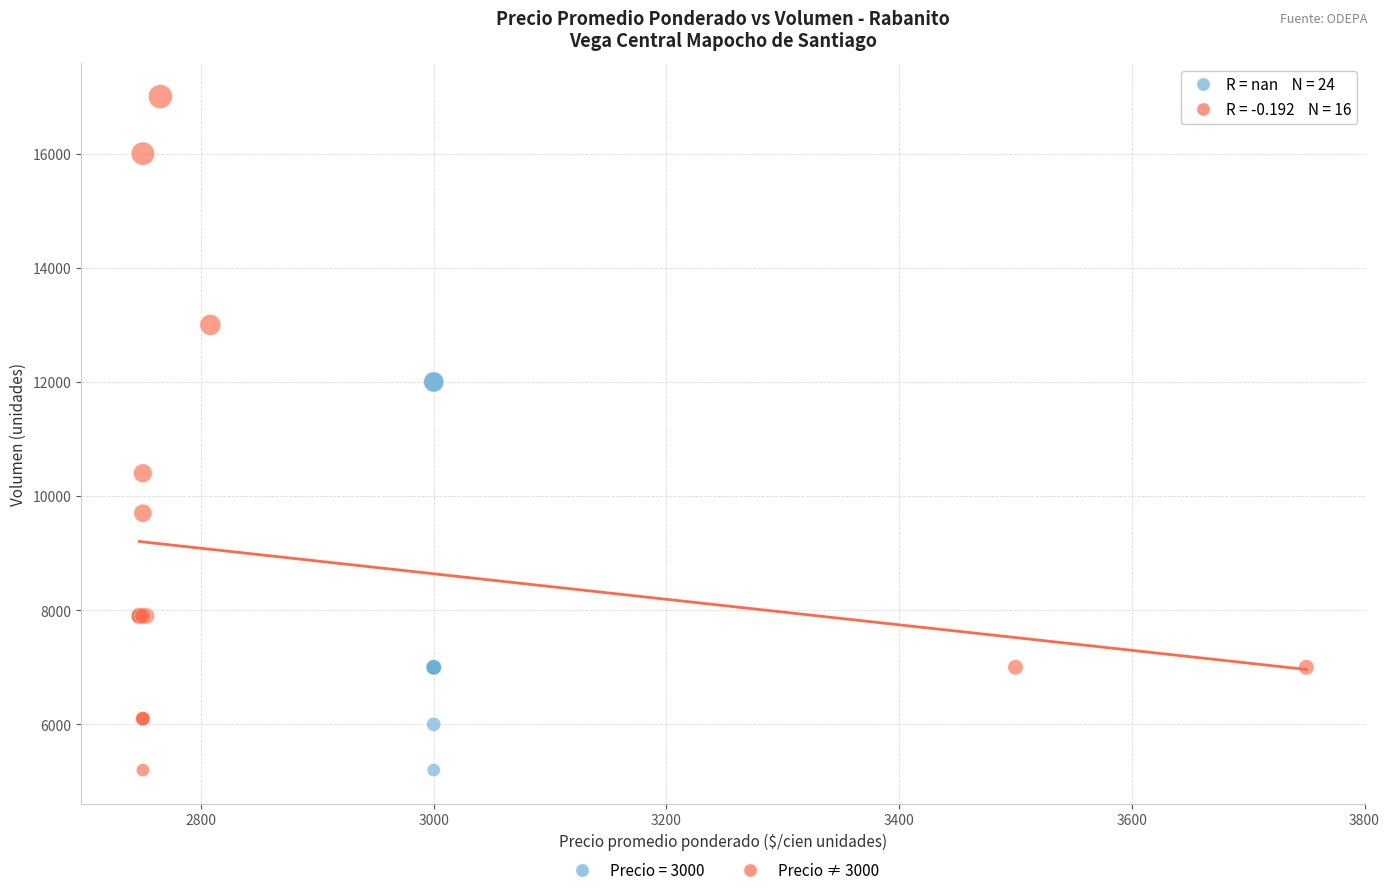

Which series reaches the maximum Y coordinate?

Precio ≠ 3000